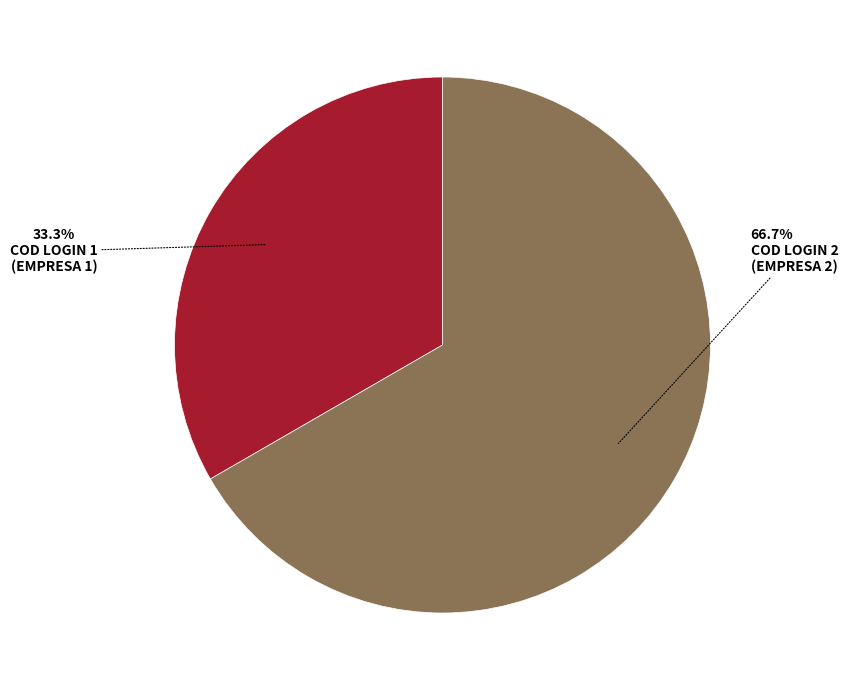

Is there any slice that represents more than half of the pie?

Yes